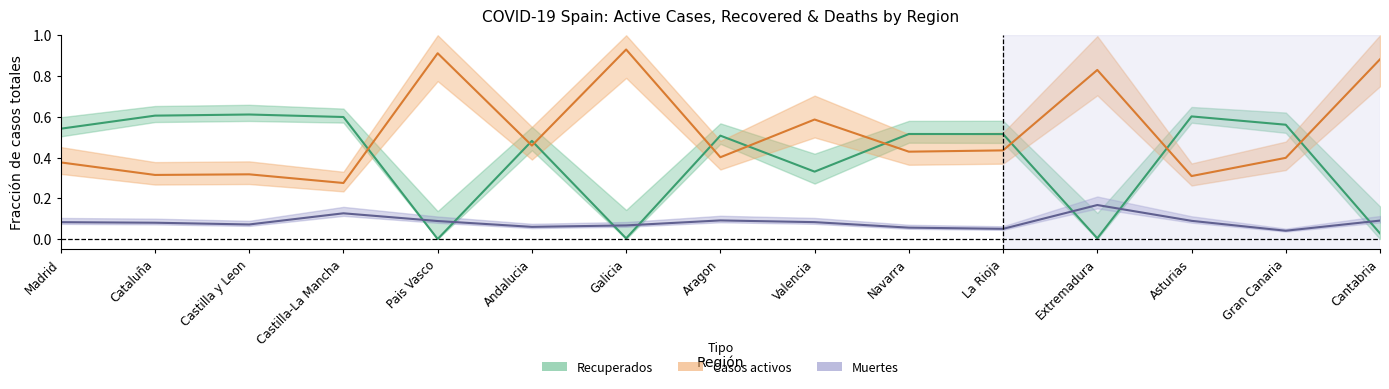

At which category is the sum across all series the highest?

Madrid